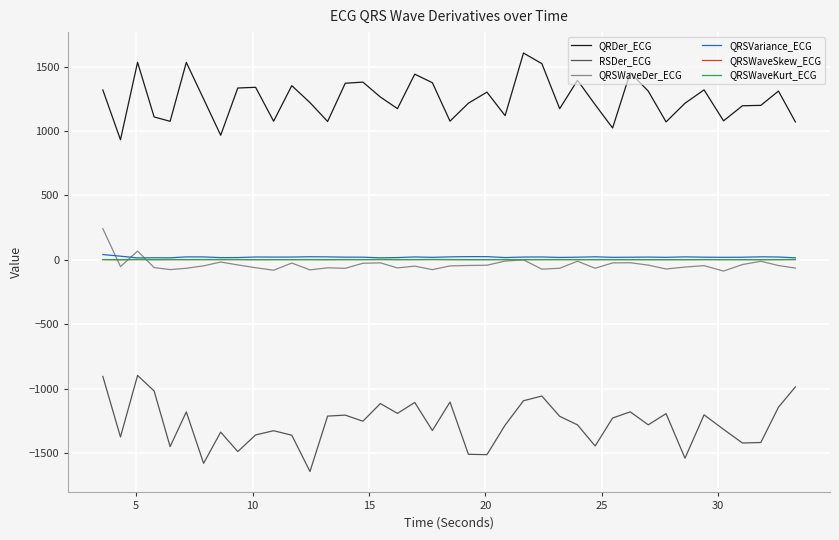

What are all the series names shown in the legend?

QRDer_ECG, RSDer_ECG, QRSWaveDer_ECG, QRSVariance_ECG, QRSWaveSkew_ECG, QRSWaveKurt_ECG